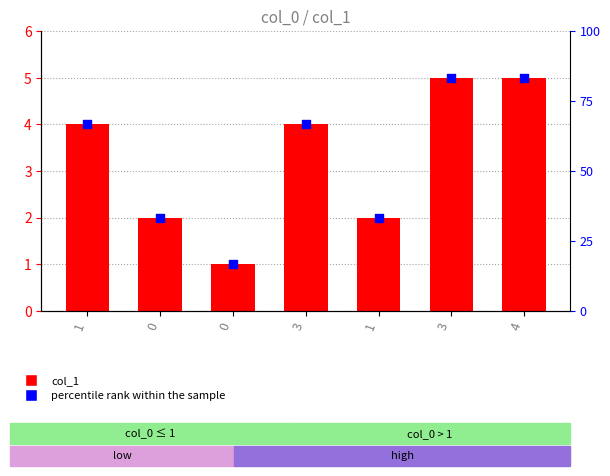

Which series has the widest spread of Y values?

col_1